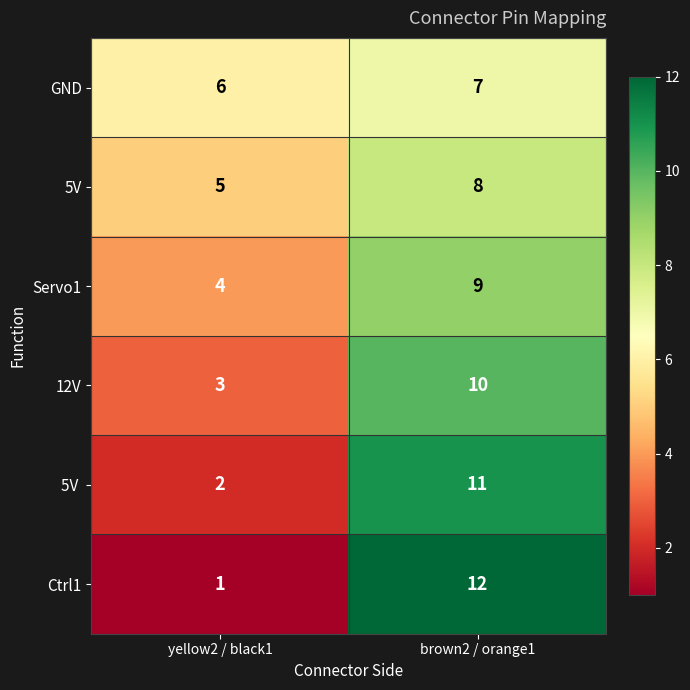

What is the spread (max minus min) of values at brown2 / orange1?

5